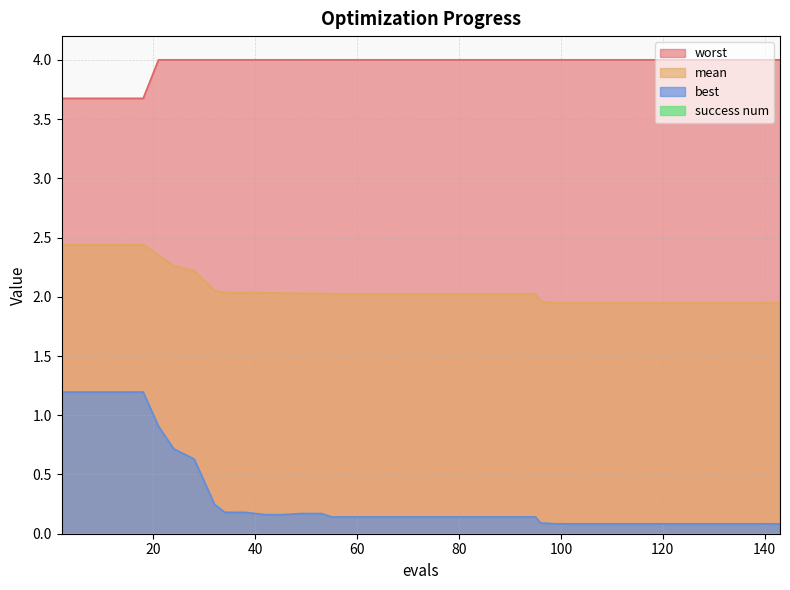

Does the chart display data point markers on the line(s)?

No